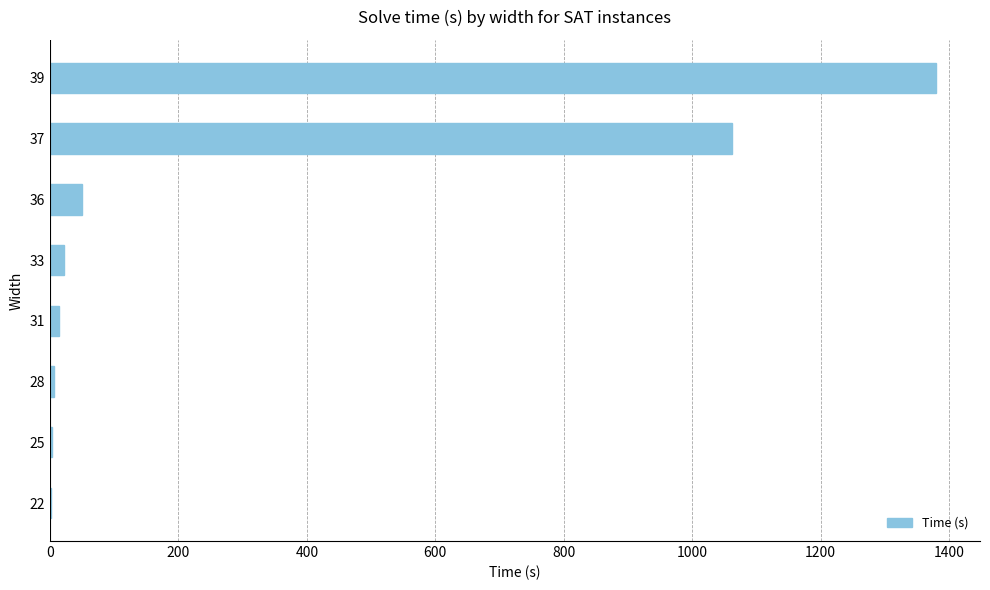

What is the maximum value shown in the chart?

1379.0